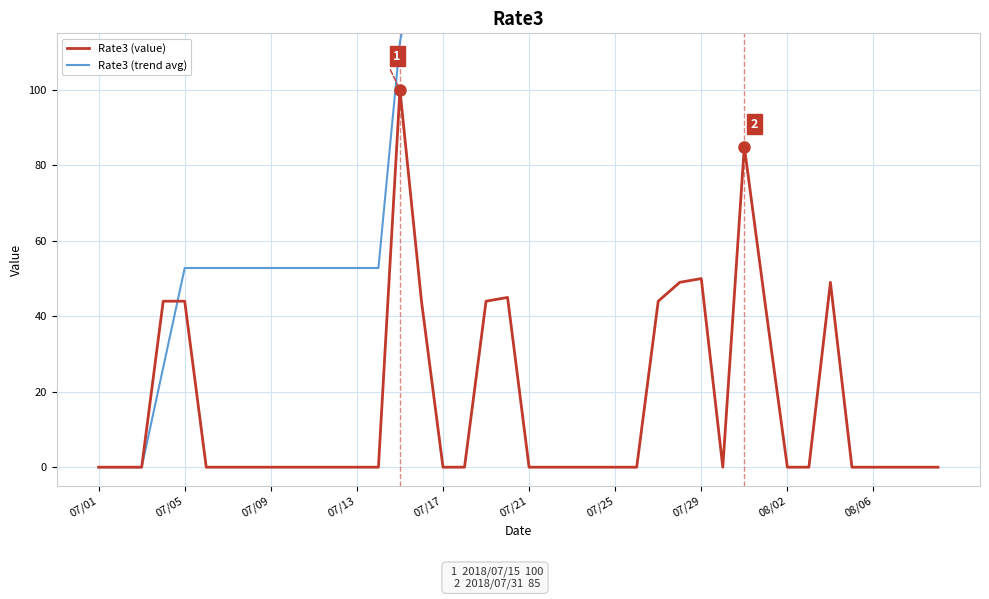

True or false: Rate3 (trend avg) and Rate3 (value) cross at least once.

True